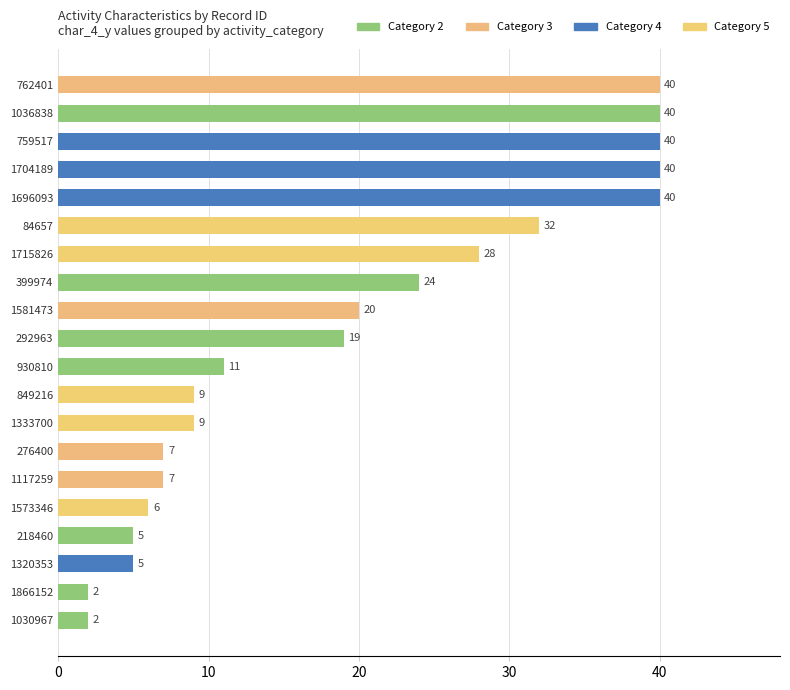

The chart shows a value of 7 at 218460. True or false?

False